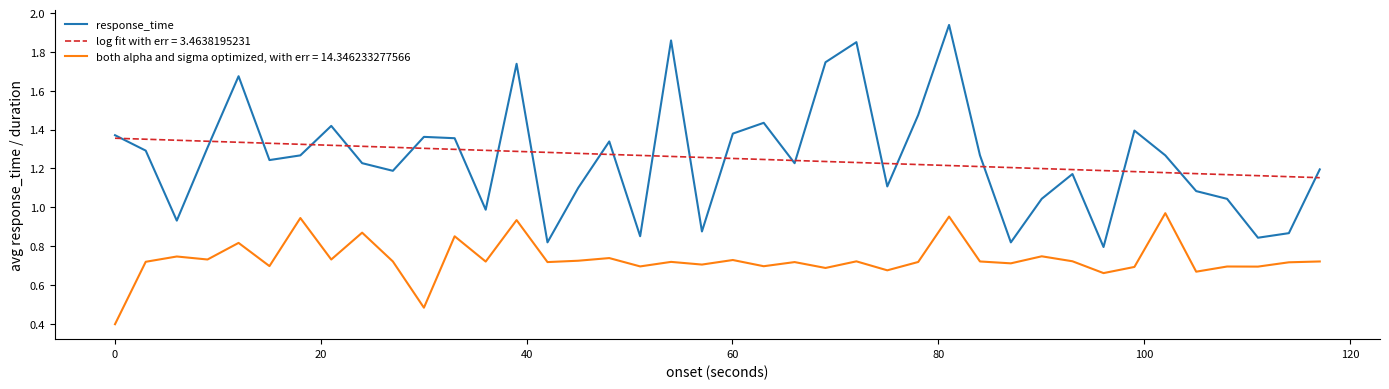

Which series has the widest spread of values?

response_time